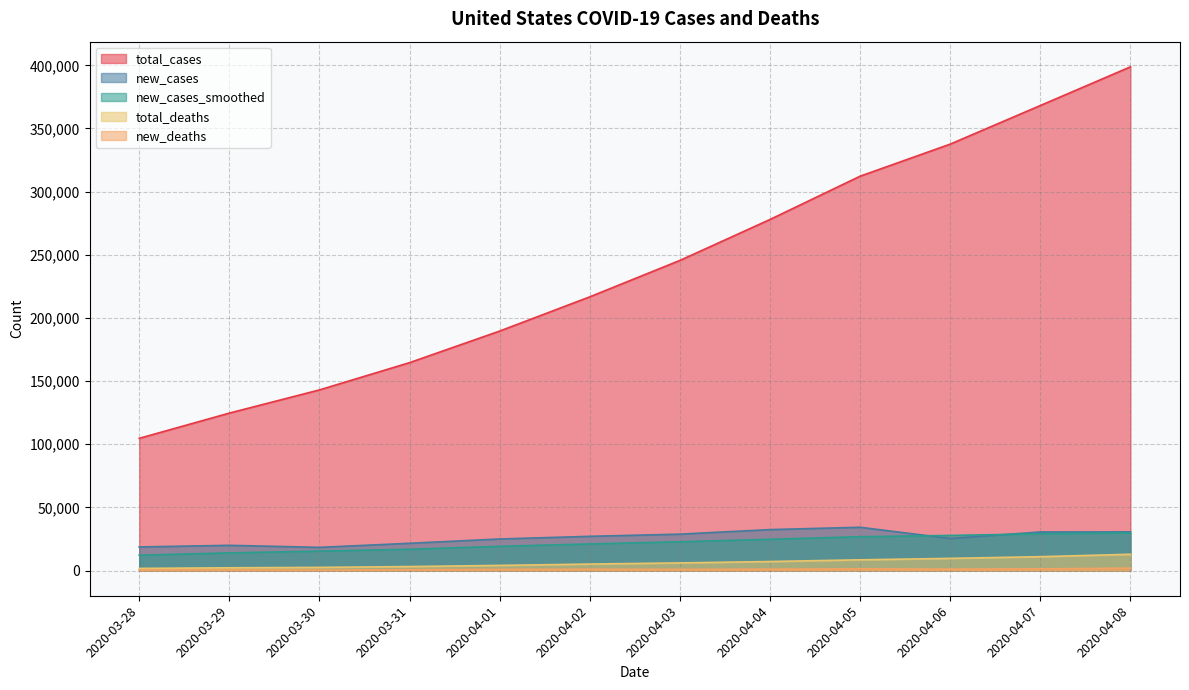

Reading left to right, what are all the values shown in this chart?

total_cases: 2020-03-28=104686.0	2020-03-29=124665.0	2020-03-30=143025.0	2020-03-31=164620.0	2020-04-01=189618.0	2020-04-02=216721.0	2020-04-03=245540.0	2020-04-04=277965.0	2020-04-05=312237.0	2020-04-06=337635.0	2020-04-07=368196.0	2020-04-08=398809.0
new_cases: 2020-03-28=18695.0	2020-03-29=19979.0	2020-03-30=18360.0	2020-03-31=21595.0	2020-04-01=24998.0	2020-04-02=27103.0	2020-04-03=28819.0	2020-04-04=32425.0	2020-04-05=34272.0	2020-04-06=25398.0	2020-04-07=30561.0	2020-04-08=30613.0
new_cases_smoothed: 2020-03-28=12151.7	2020-03-29=13988.3	2020-03-30=15402.7	2020-03-31=16882.6	2020-04-01=19198.1	2020-04-02=21075.3	2020-04-03=22792.7	2020-04-04=24754.1	2020-04-05=26796.0	2020-04-06=27801.4	2020-04-07=29082.3	2020-04-08=29884.4
total_deaths: 2020-03-28=1707.0	2020-03-29=2191.0	2020-03-30=2509.0	2020-03-31=3170.0	2020-04-01=4079.0	2020-04-02=5138.0	2020-04-03=6053.0	2020-04-04=7157.0	2020-04-05=8501.0	2020-04-06=9647.0	2020-04-07=10989.0	2020-04-08=12895.0
new_deaths: 2020-03-28=411.0	2020-03-29=484.0	2020-03-30=318.0	2020-03-31=661.0	2020-04-01=909.0	2020-04-02=1059.0	2020-04-03=915.0	2020-04-04=1104.0	2020-04-05=1344.0	2020-04-06=1146.0	2020-04-07=1342.0	2020-04-08=1906.0